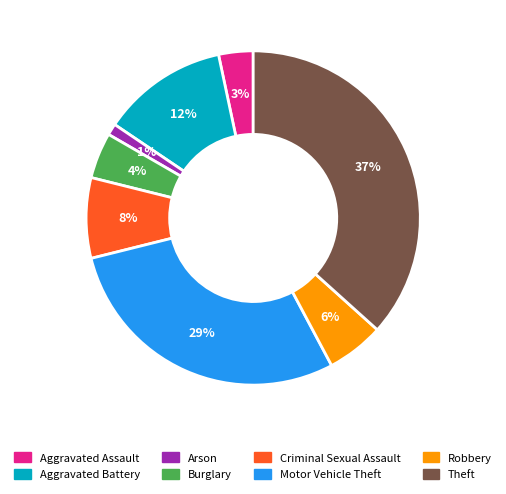

Does any single category account for the majority?

No